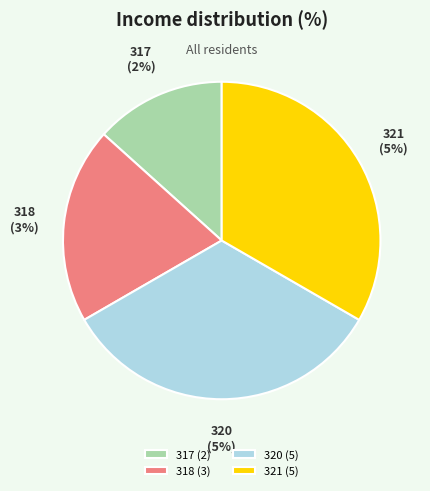

Combined, what portion of the pie is 320 and 321?

66.7%